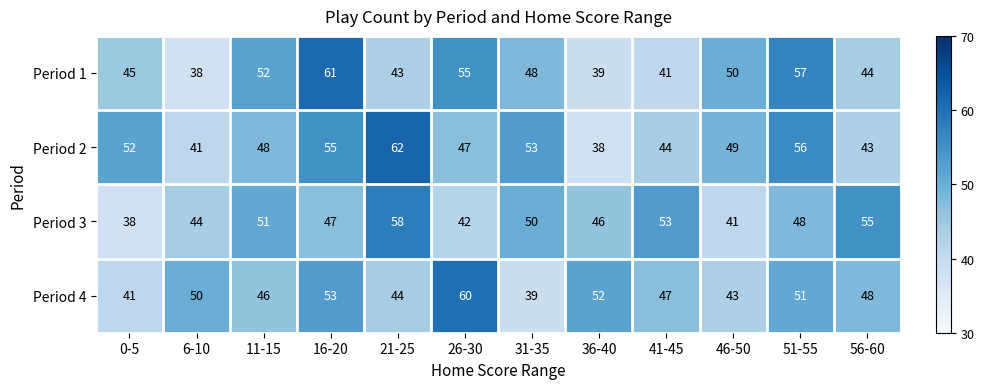

How many distinct data groups are displayed?

4